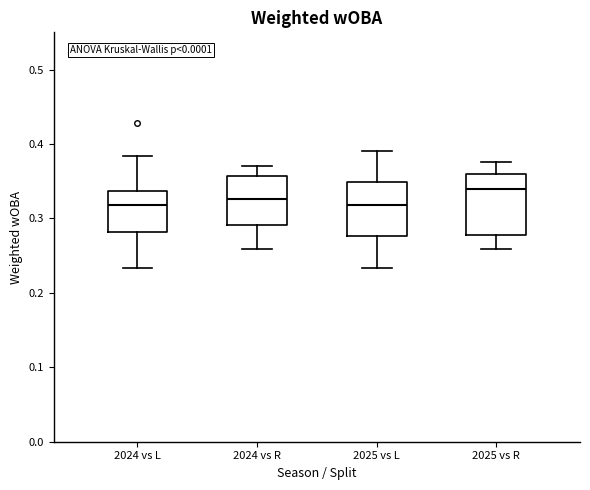

Reading left to right, transcribe this box plot: for each box, give where its median line is, the range the box spans, and where its two whiskers end, as read against the y-axis. The values are not printed on the chart, so give them approximately, as read against the axis.

2024 vs L: median 0.32, box 0.28 to 0.34, whiskers 0.23 to 0.38
2024 vs R: median 0.33, box 0.29 to 0.36, whiskers 0.26 to 0.37
2025 vs L: median 0.32, box 0.28 to 0.35, whiskers 0.23 to 0.39
2025 vs R: median 0.34, box 0.28 to 0.36, whiskers 0.26 to 0.38